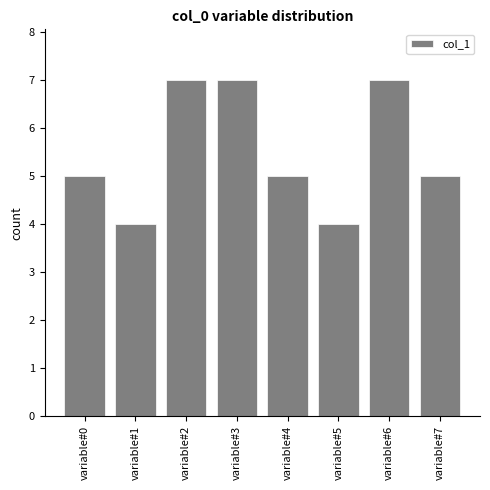

Reading left to right, transcribe all the data shown in this chart.

variable#0=5	variable#1=4	variable#2=7	variable#3=7	variable#4=5	variable#5=4	variable#6=7	variable#7=5